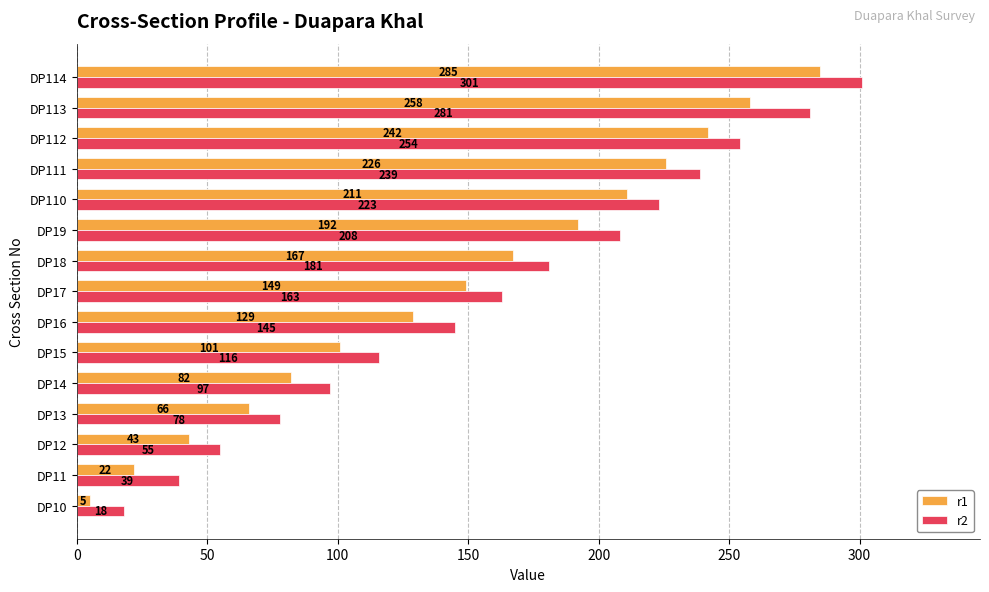

Rank the series by their average value, from lowest to highest.

r1, r2